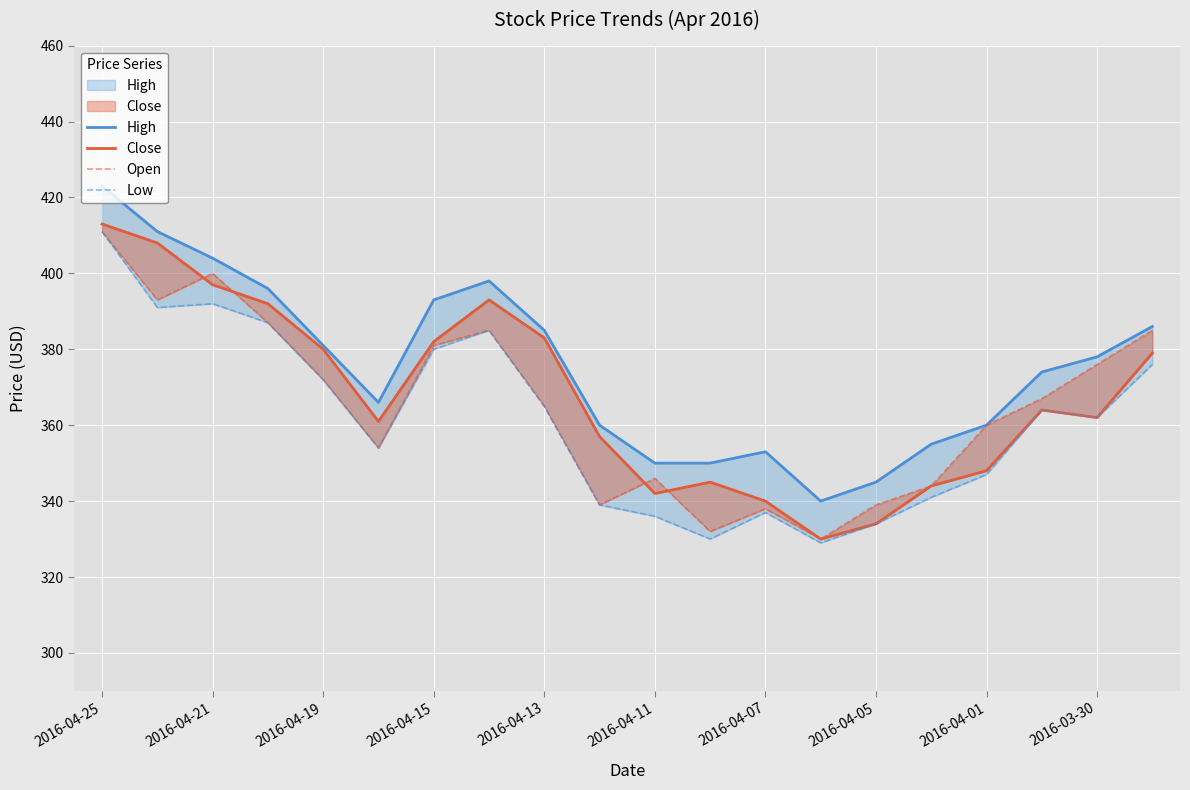

Is the value of High at 15 greater than the value of Close at 18?

No